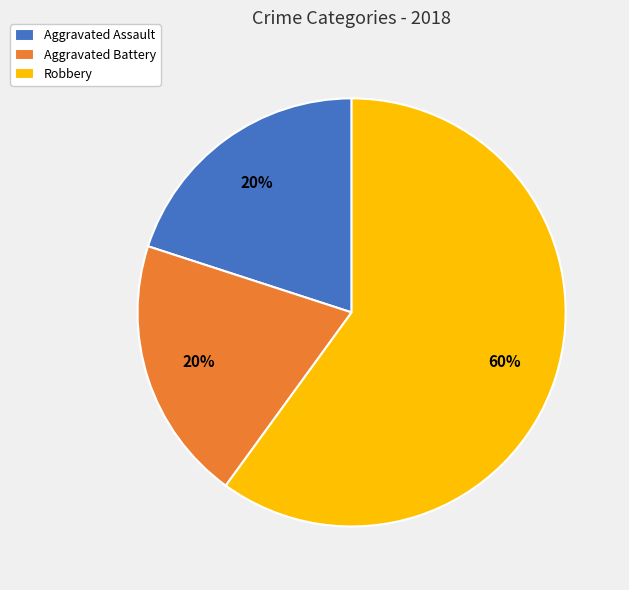

Count the number of slices in the pie.

3